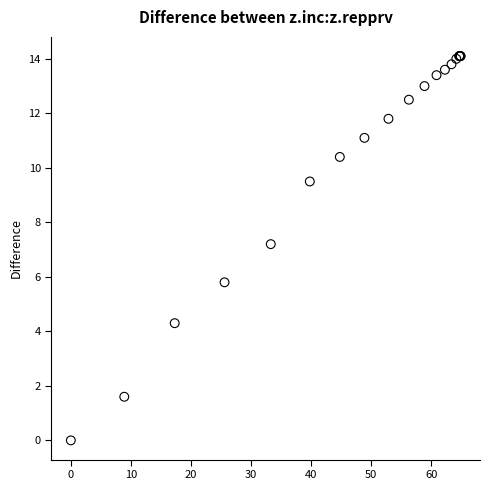

What Y value in the scatter plot is closest to 7?

7.2